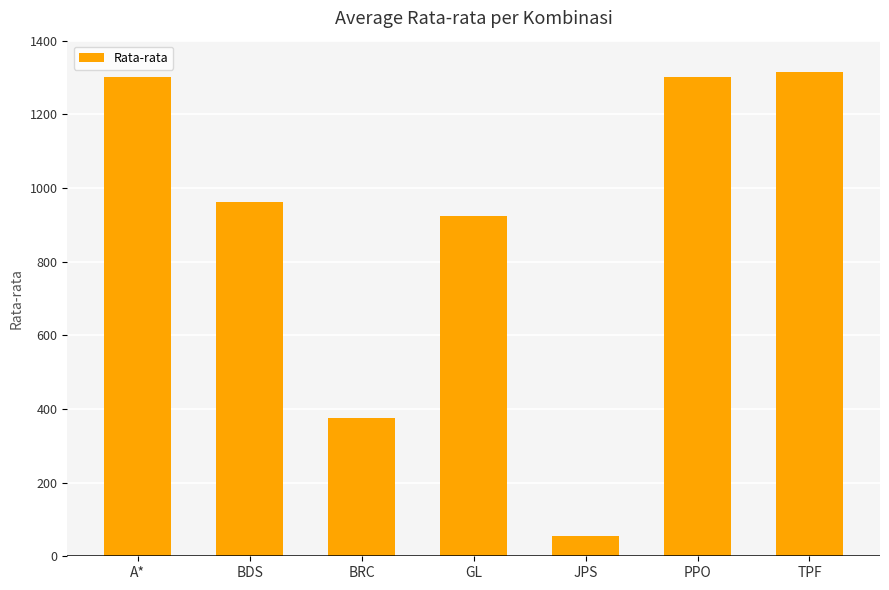

Where does the data first go above 962?

A*